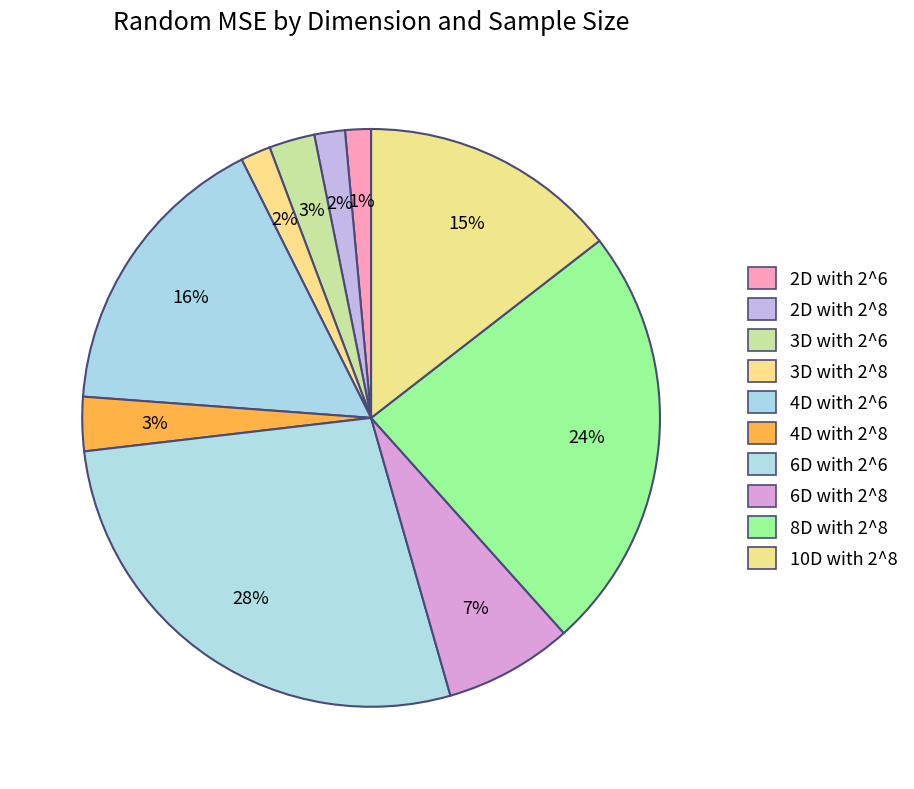

How many slices are in this pie chart?

10